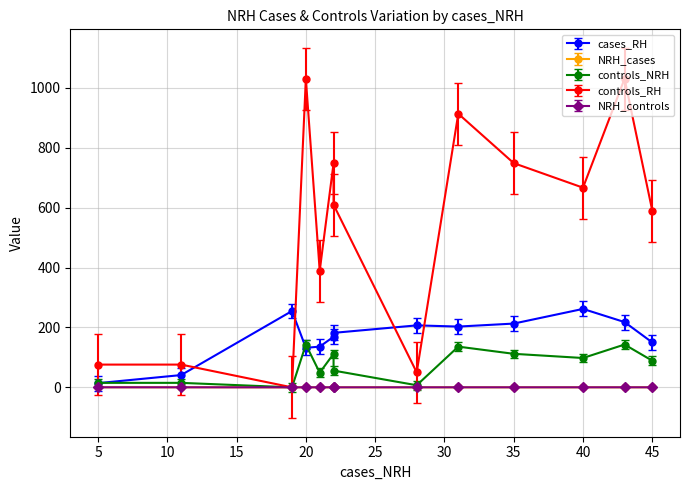

Rank the series at 45 from highest to lowest value.

controls_RH, cases_RH, controls_NRH, NRH_cases, NRH_controls